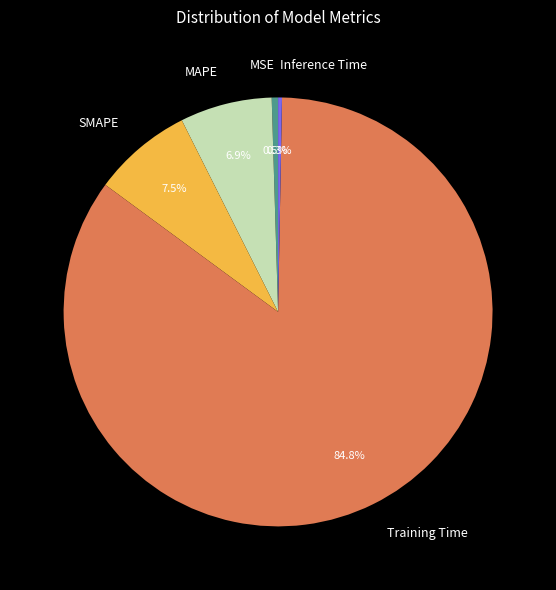

What percentage do Inference Time and MAPE together represent?

7.2%